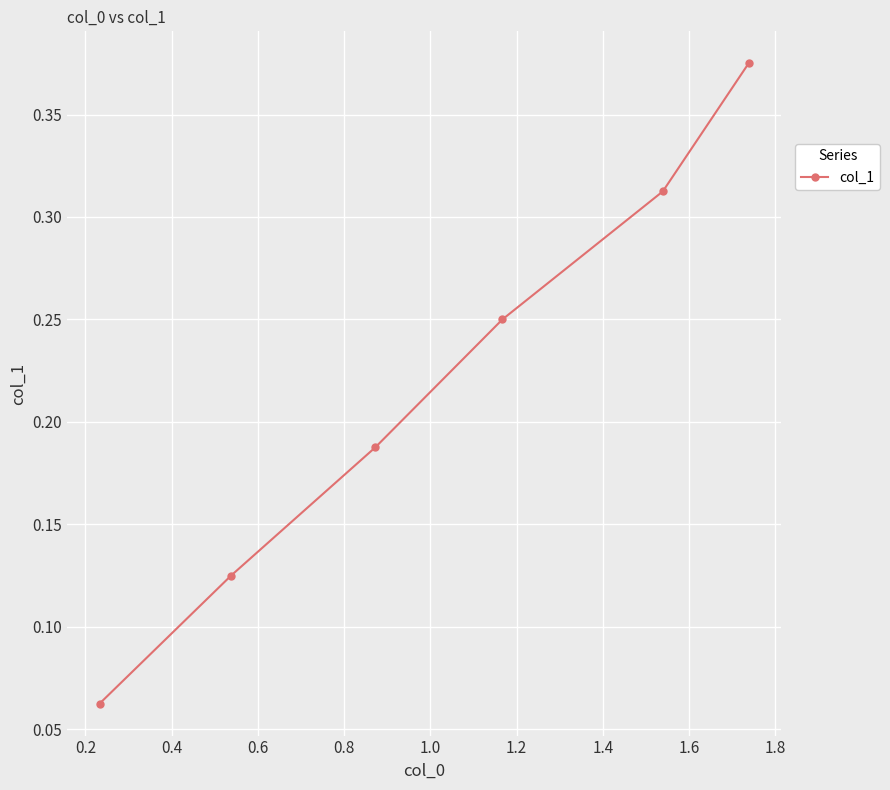

True or false: the data has more than 1 interior local peaks.

False